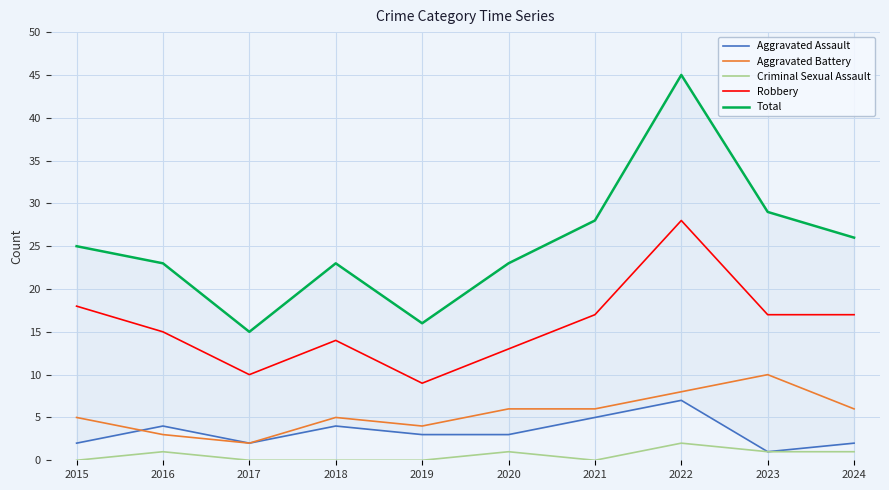

How many data points does each series have?

10